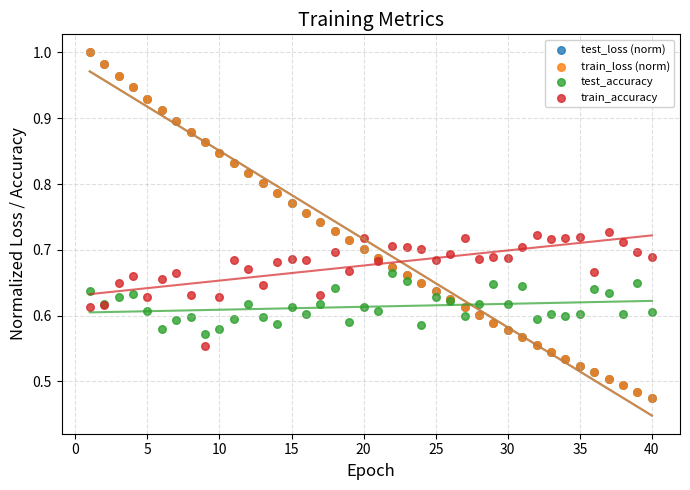

What are all the series names shown in the legend?

test_loss (norm), train_loss (norm), test_accuracy, train_accuracy